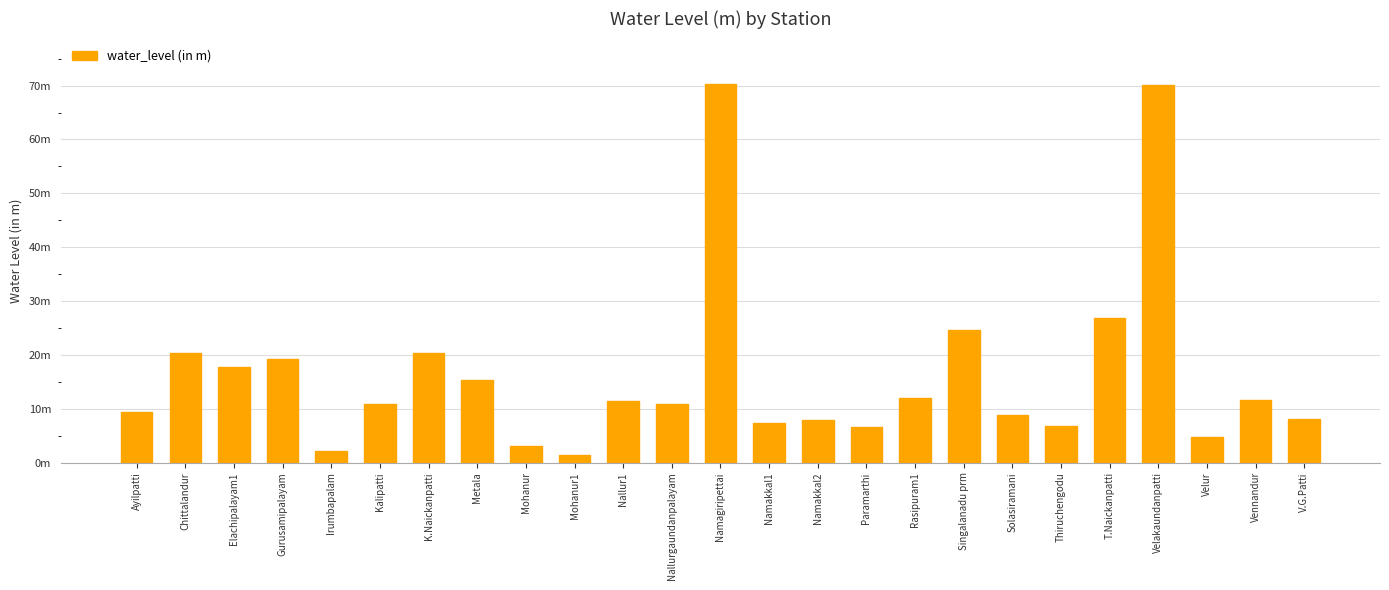

Reading right to left, transcribe all the data shown in this chart.

V.G.Patti=8.2	Vennandur=11.6	Velur=4.8	Velakaundanpatti=70.2	T.Naickanpatti=26.8	Thiruchengodu=6.8	Solasiramani=8.8	Singalanadu prm=24.6	Rasipuram1=11.9	Paramarthi=6.6	Namakkal2=8.0	Namakkal1=7.3	Namagiripettai=70.3	Nallurgaundanpalayam=10.8	Nallur1=11.4	Mohanur1=1.5	Mohanur=3.0	Metala=15.2	K.Naickanpatti=20.4	Kalipatti=10.8	Irumbapalam=2.1	Gurusamipalayam=19.2	Elachipalayam1=17.7	Chittalandur=20.4	Ayilpatti=9.3